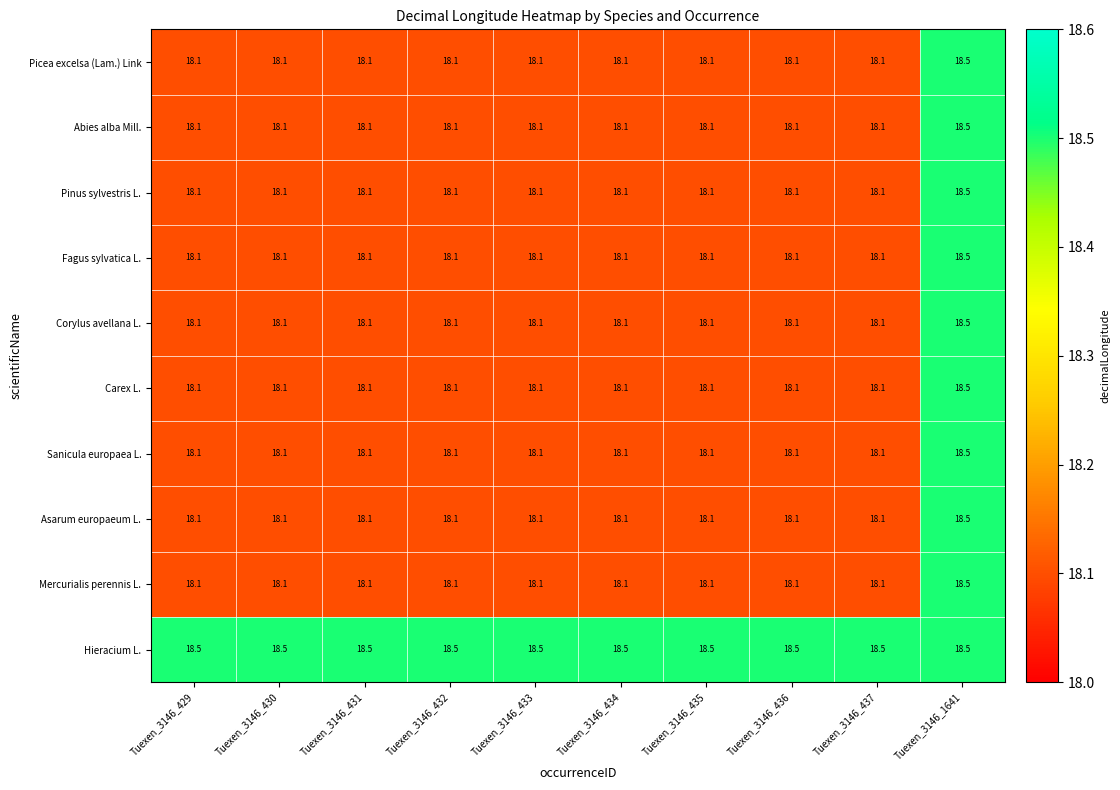

What is the difference between the highest and lowest values at Tuexen_3146_435?

0.4